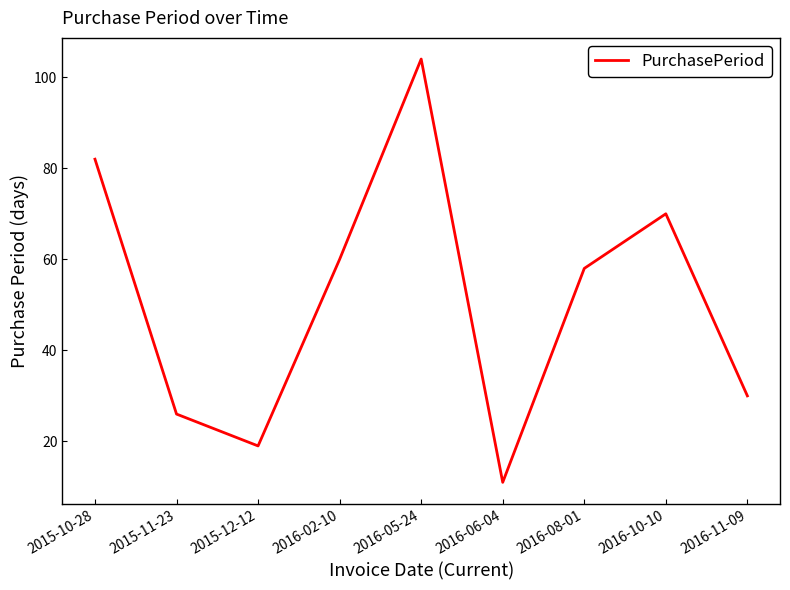

Rank the categories by value from lowest to highest.

2016-06-04, 2015-12-12, 2015-11-23, 2016-11-09, 2016-08-01, 2016-02-10, 2016-10-10, 2015-10-28, 2016-05-24